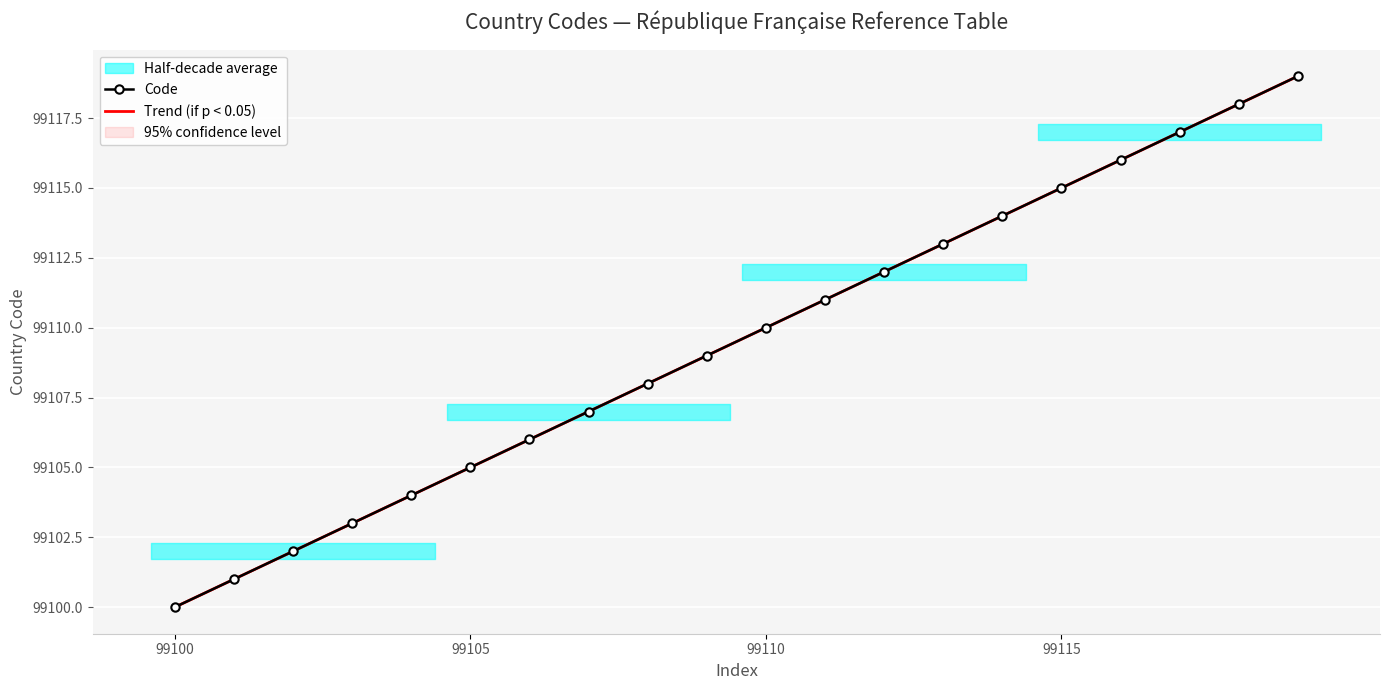

Is this an area chart (filled region under the line)?

No